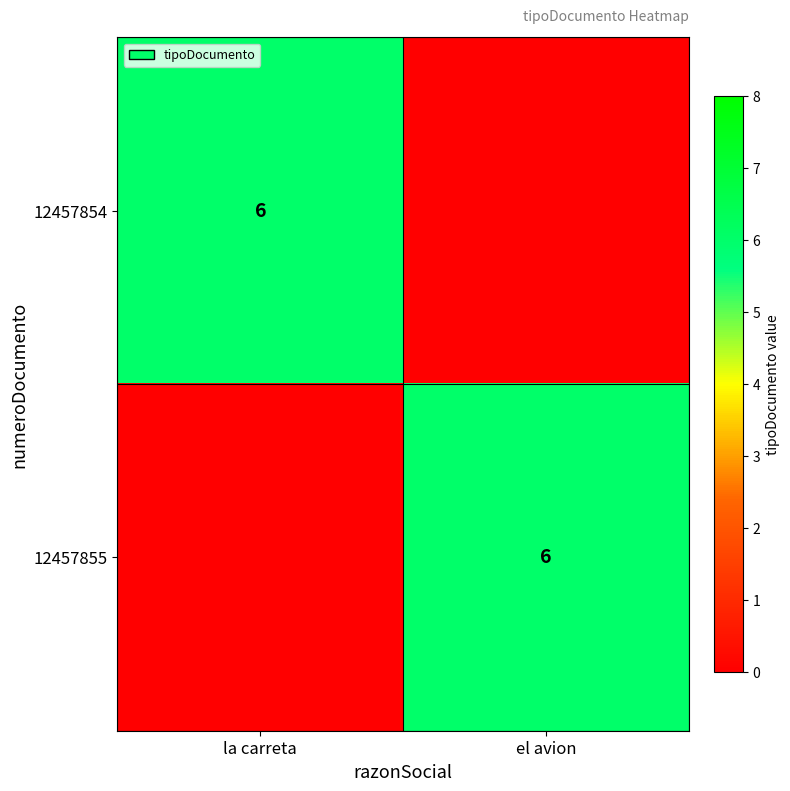

At which category is the sum across all series the highest?

la carreta